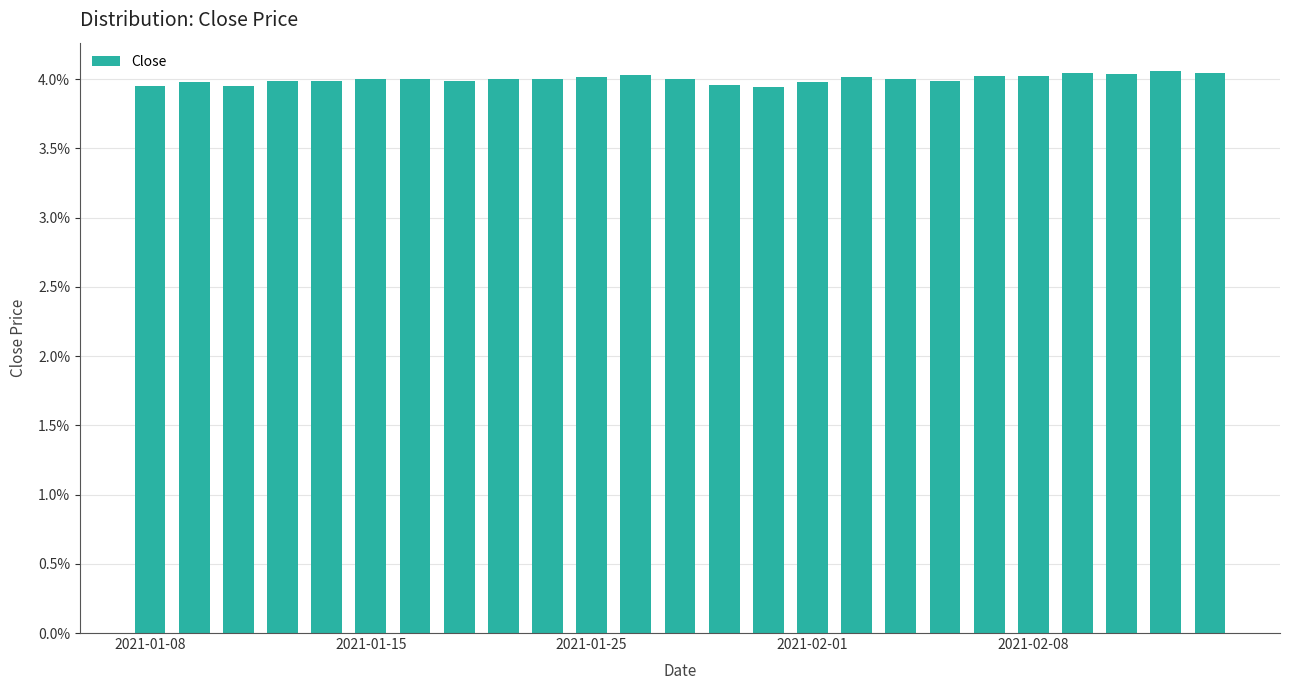

Are the bars horizontal?

No